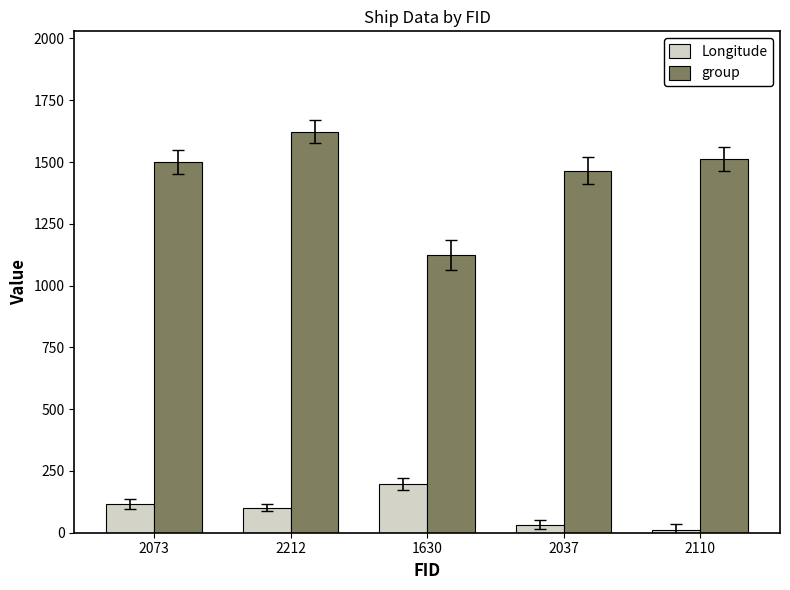

Count the number of categories in the chart.

5